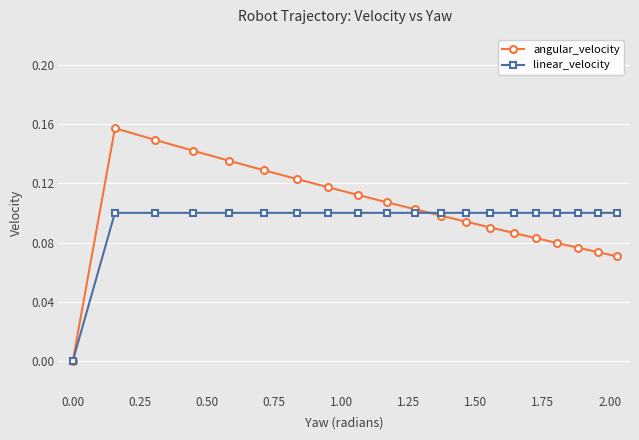

Rank the series by their maximum value, from highest to lowest.

angular_velocity, linear_velocity